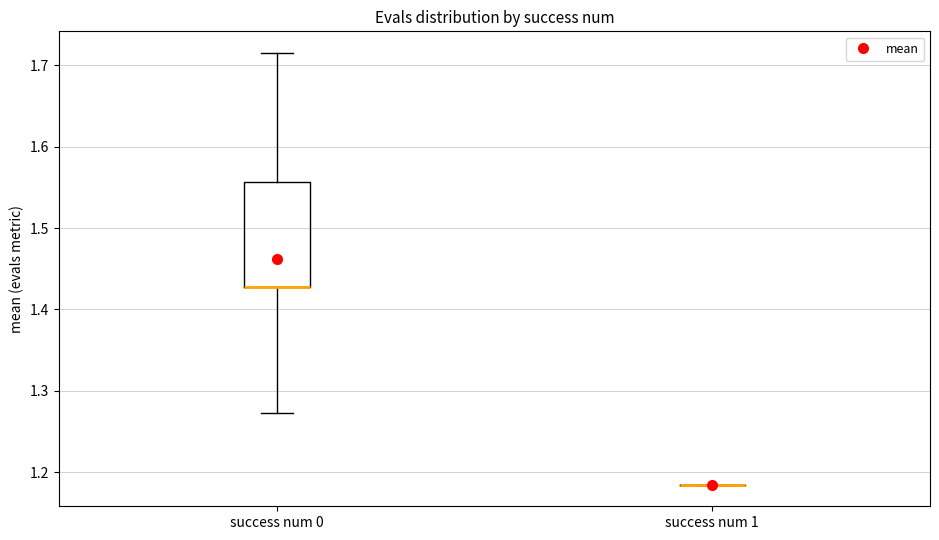

Reading left to right, read every box against the y-axis: the position of its median line, the range the box covers, and the ends of its whiskers. The values are not printed on the chart, so give them approximately, as read against the axis.

success num 0: median 1.43 (drawn on the box's lower edge), box 1.43 to 1.56, whiskers 1.27 to 1.72
success num 1: box collapsed to a line at 1.18, whiskers 1.18 to 1.18